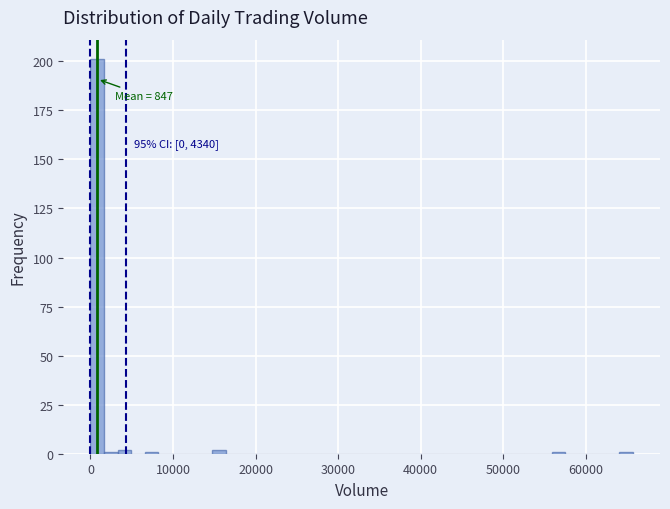

Around what value on the x-axis is the tallest bar? Give the approximate position of its centre, as read against the axis.

1000